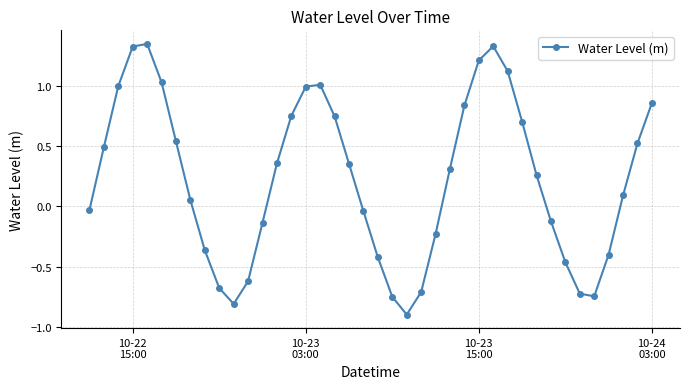

Is this an area chart (filled region under the line)?

No